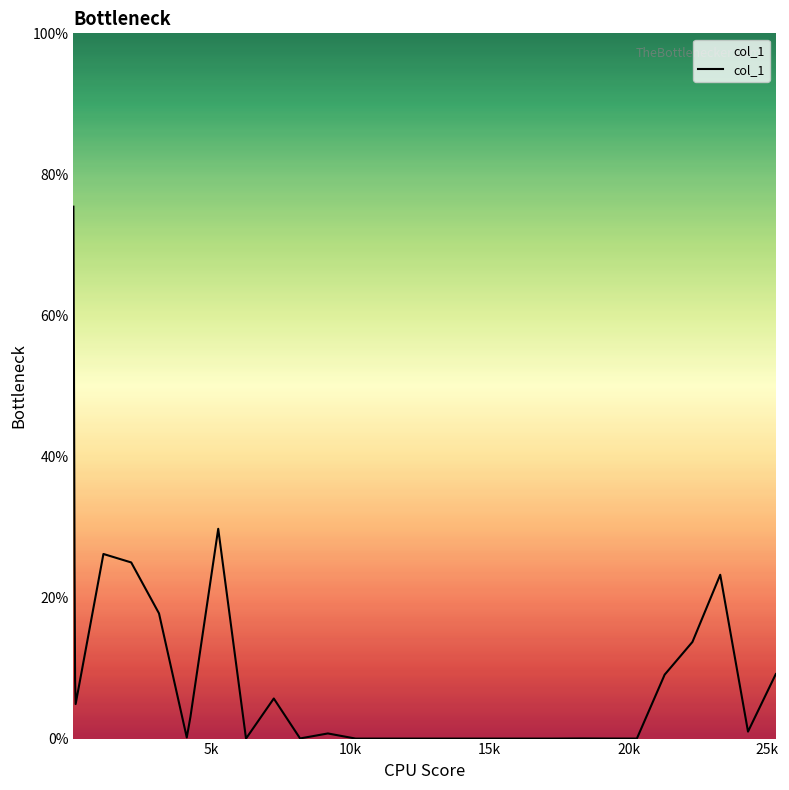

What is the difference between the maximum and minimum values?

75.4